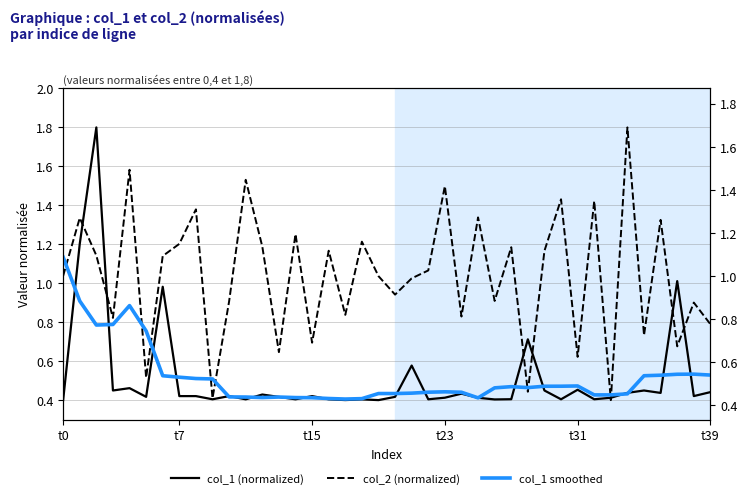

True or false: col_2 (normalized) and col_1 smoothed cross at least once.

True